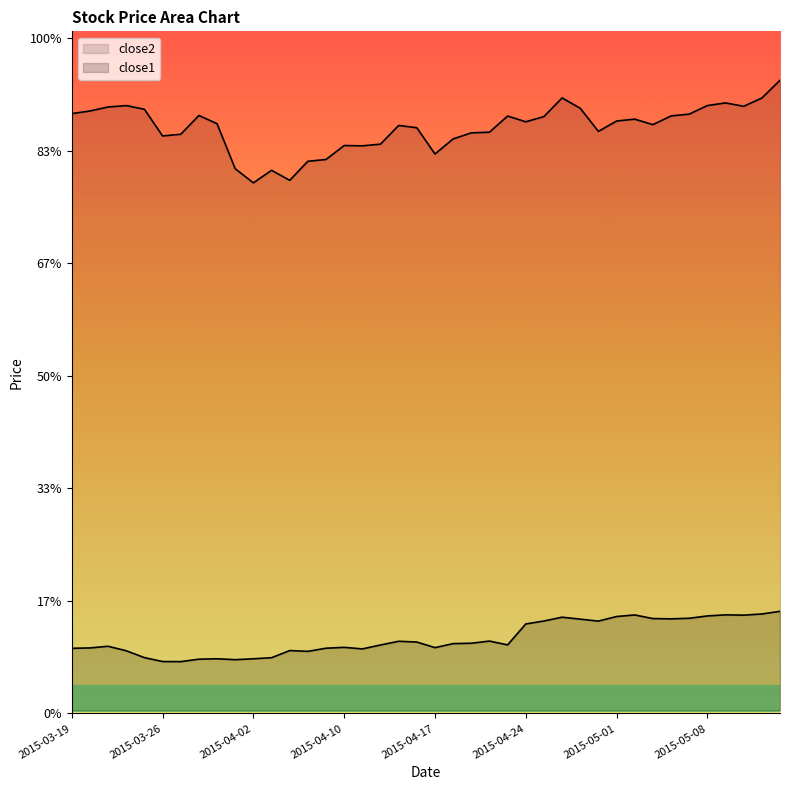

The value of close2 at 2015-04-29 is 34.3. True or false?

False